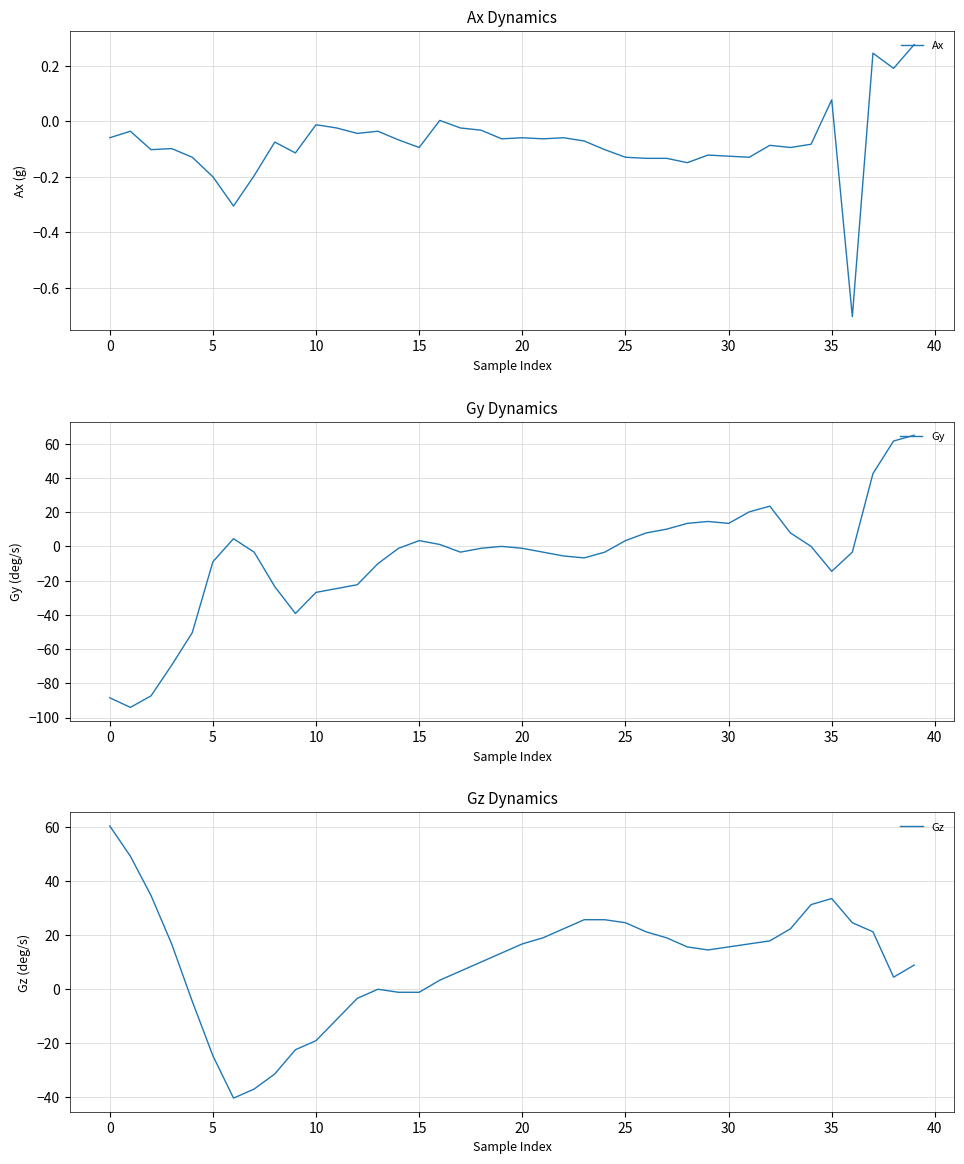

What is the sum of the Ax values at 29 and 14?

-0.2